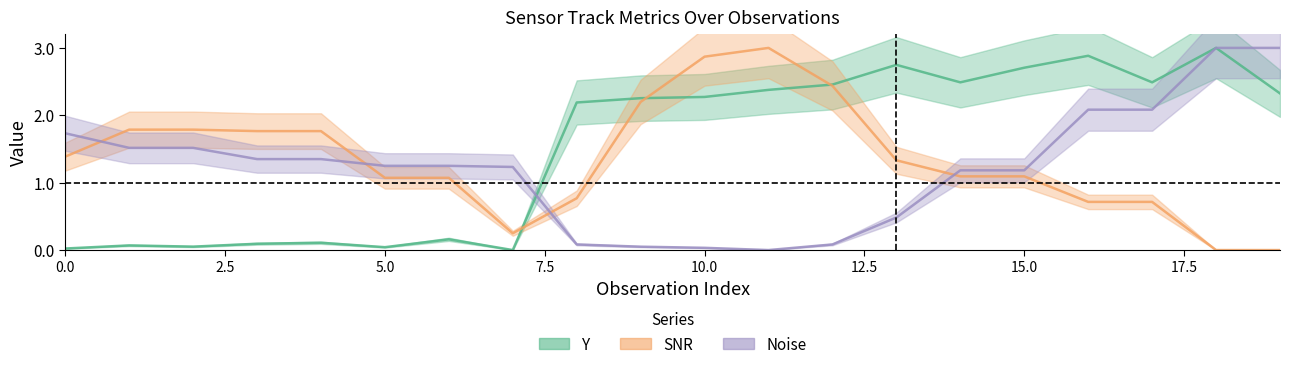

Does the chart display data point markers on the line(s)?

No